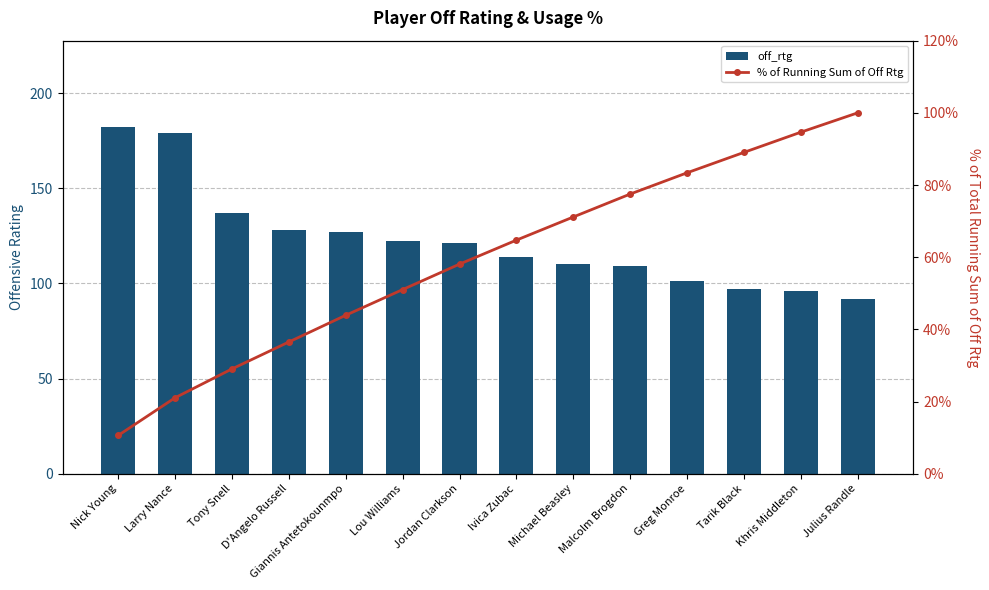

Reading right to left, extract all data points from this chart.

off_rtg: Julius Randle=92.0	Khris Middleton=96.0	Tarik Black=97.0	Greg Monroe=101.0	Malcolm Brogdon=109.0	Michael Beasley=110.0	Ivica Zubac=114.0	Jordan Clarkson=121.0	Lou Williams=122.0	Giannis Antetokounmpo=127.0	D'Angelo Russell=128.0	Tony Snell=137.0	Larry Nance=179.0	Nick Young=182.0
% of Running Sum of Off Rtg: Julius Randle=100.0	Khris Middleton=94.6	Tarik Black=89.0	Greg Monroe=83.4	Malcolm Brogdon=77.5	Michael Beasley=71.1	Ivica Zubac=64.7	Jordan Clarkson=58.1	Lou Williams=51.0	Giannis Antetokounmpo=43.9	D'Angelo Russell=36.5	Tony Snell=29.0	Larry Nance=21.0	Nick Young=10.6